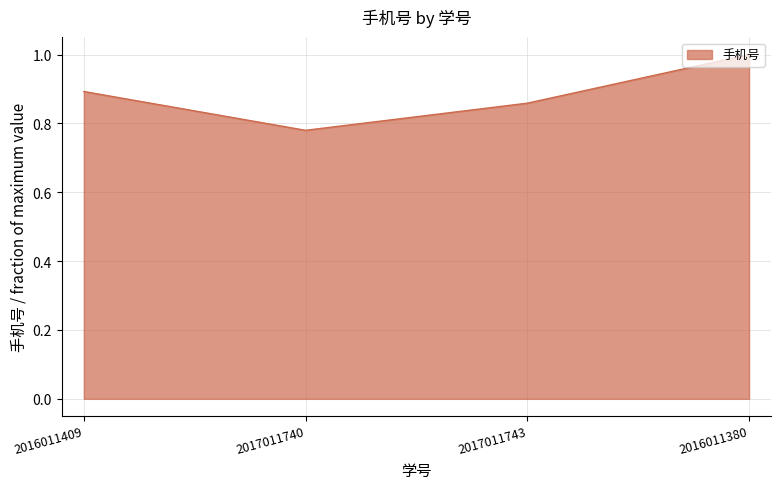

How many distinct data groups are displayed?

1